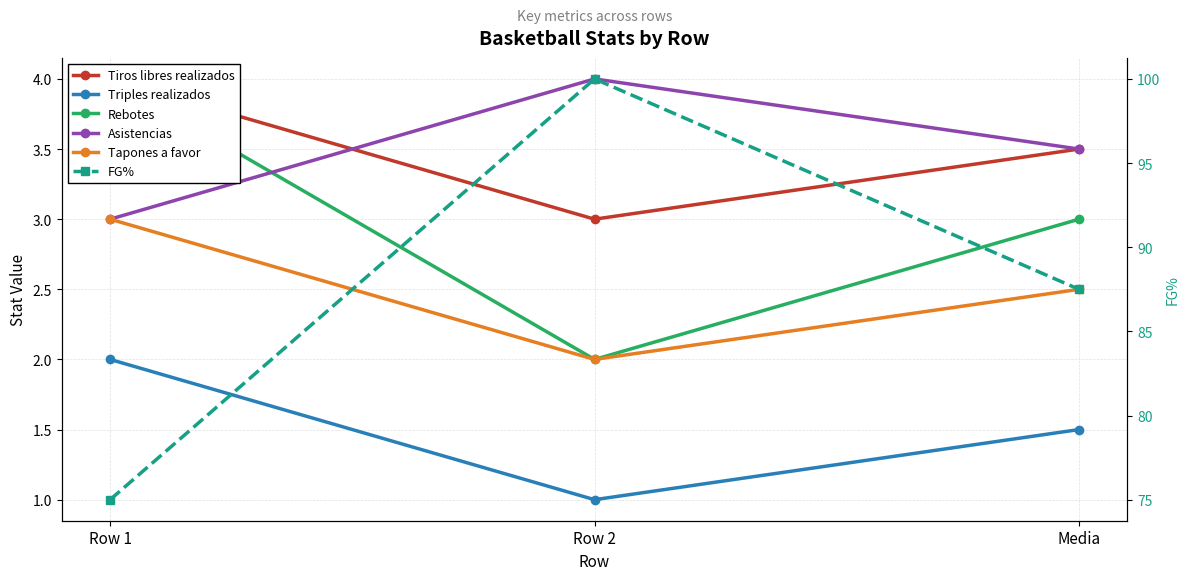

Between Row 2 and Row 1, which is larger?

Row 1